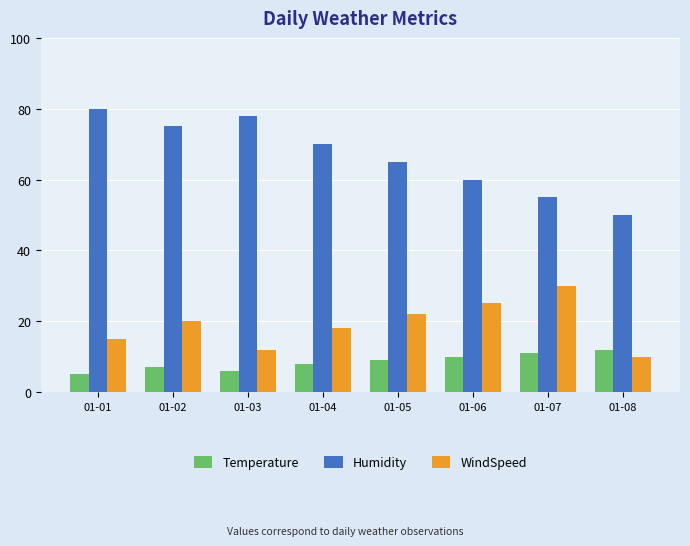

Where is Temperature nearest to the value 8?

01-04